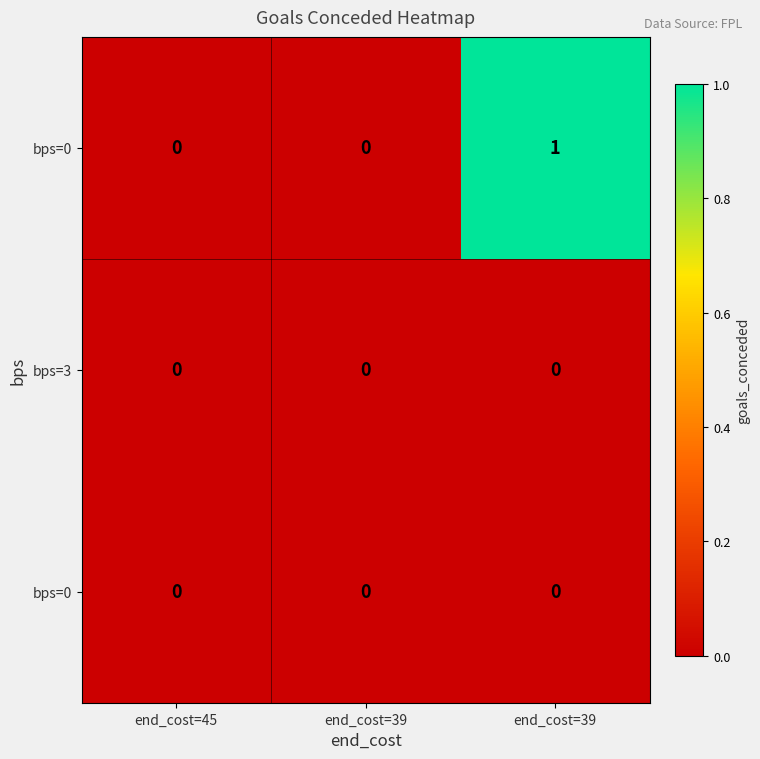

What is the greatest value displayed?

1